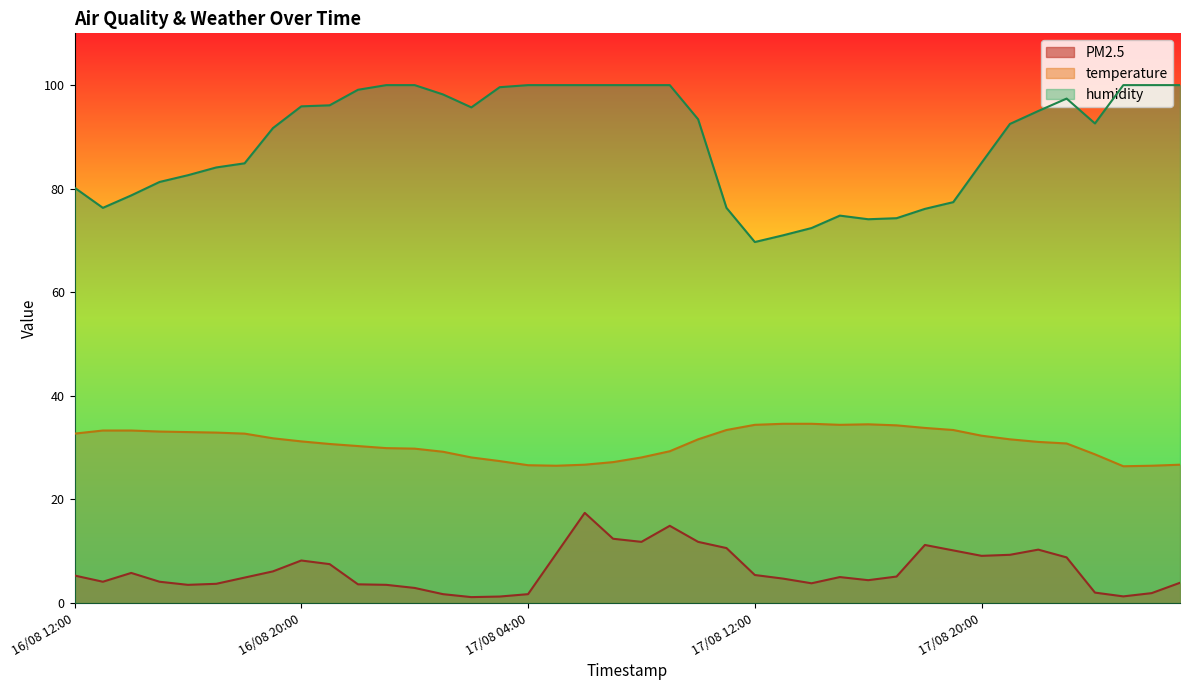

How many distinct data groups are displayed?

3